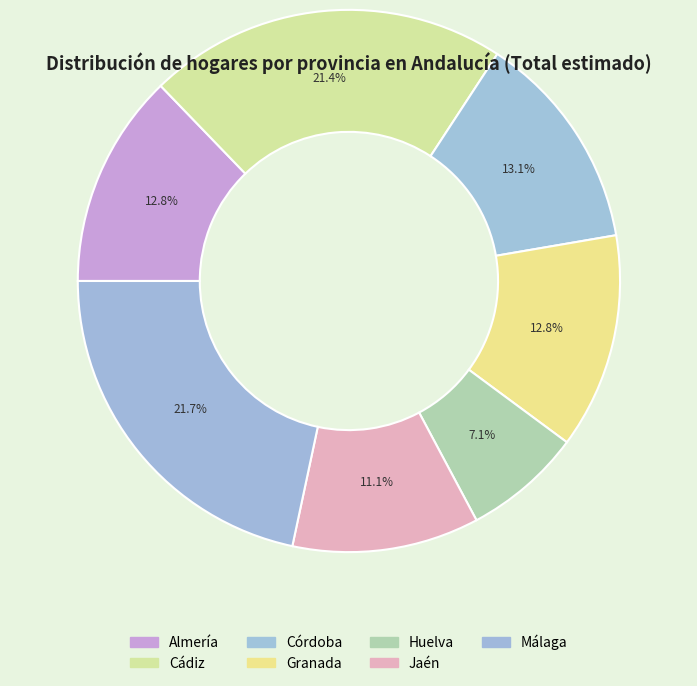

Is it true that Granada is 24% of the pie?

False